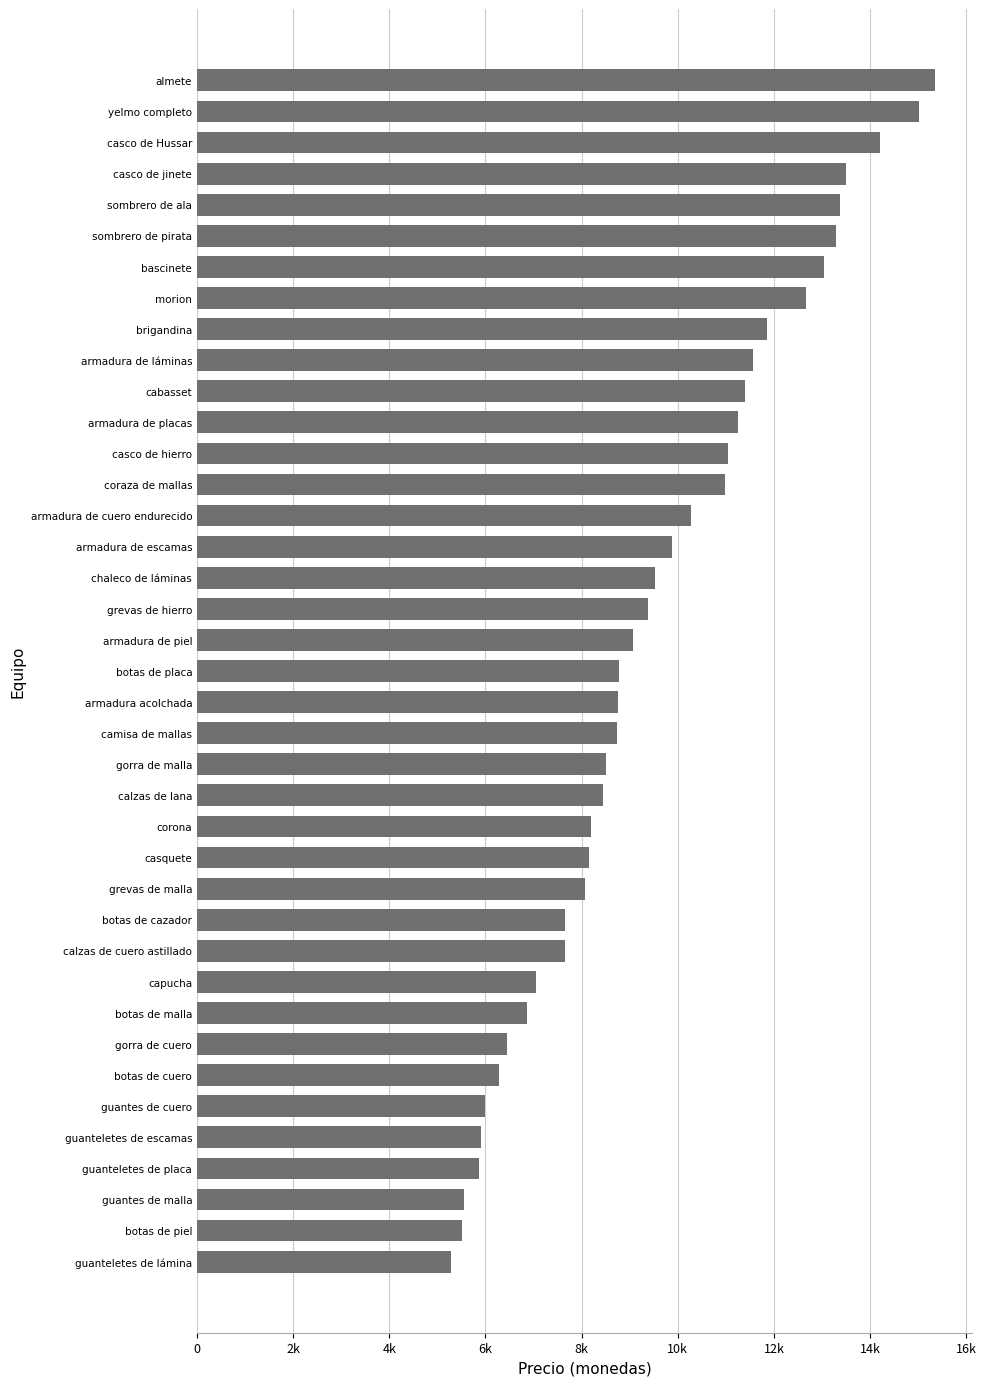

What is the maximum value shown in the chart?

15352.8